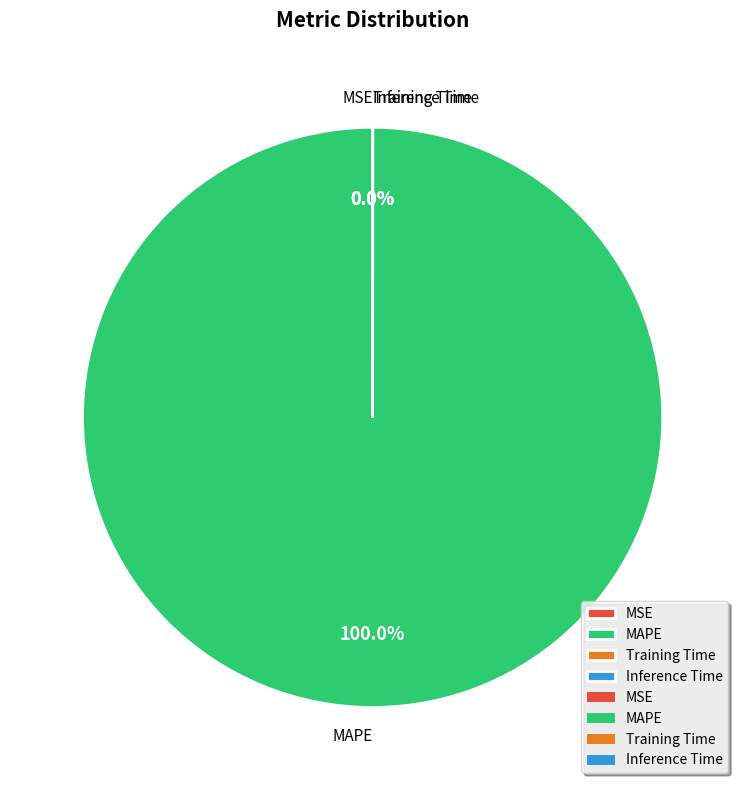

Which category accounts for the majority?

MAPE